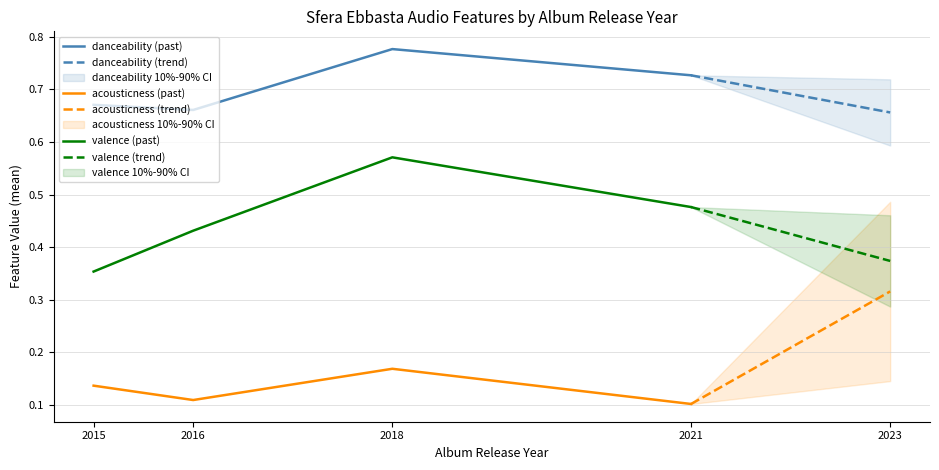

Which category has the highest value in the valence (past) series?

2018